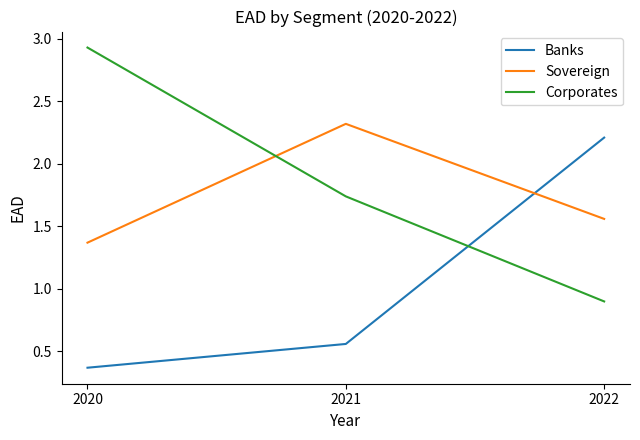

What is the total value across all series at 2022?

4.7